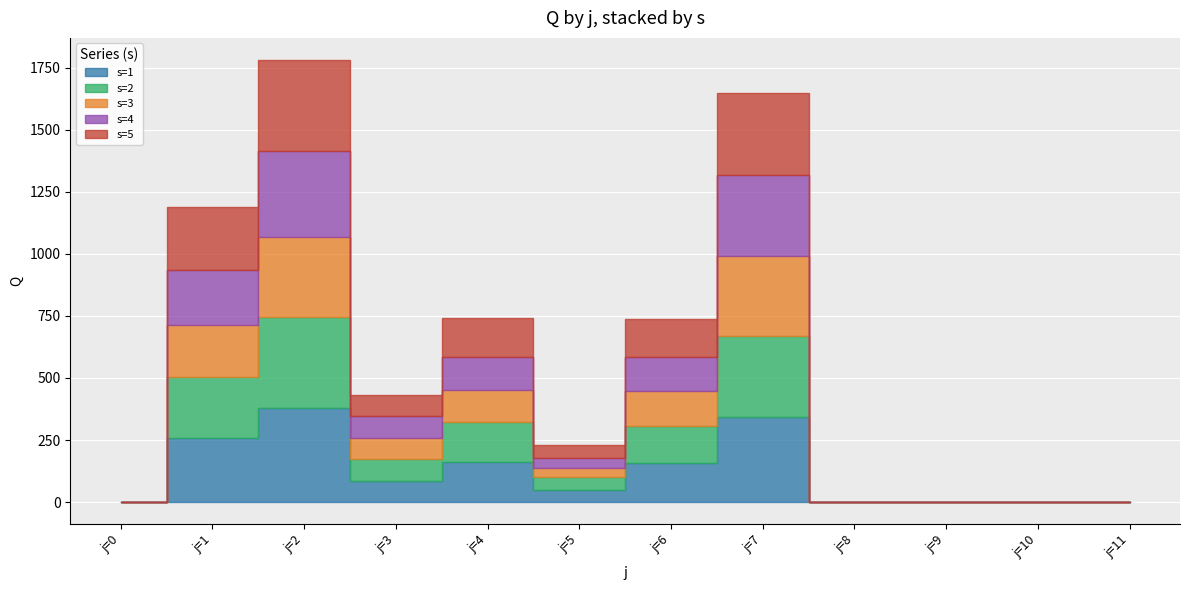

Which series ends up on top after the final intersection of s=1 and s=5?

s=1